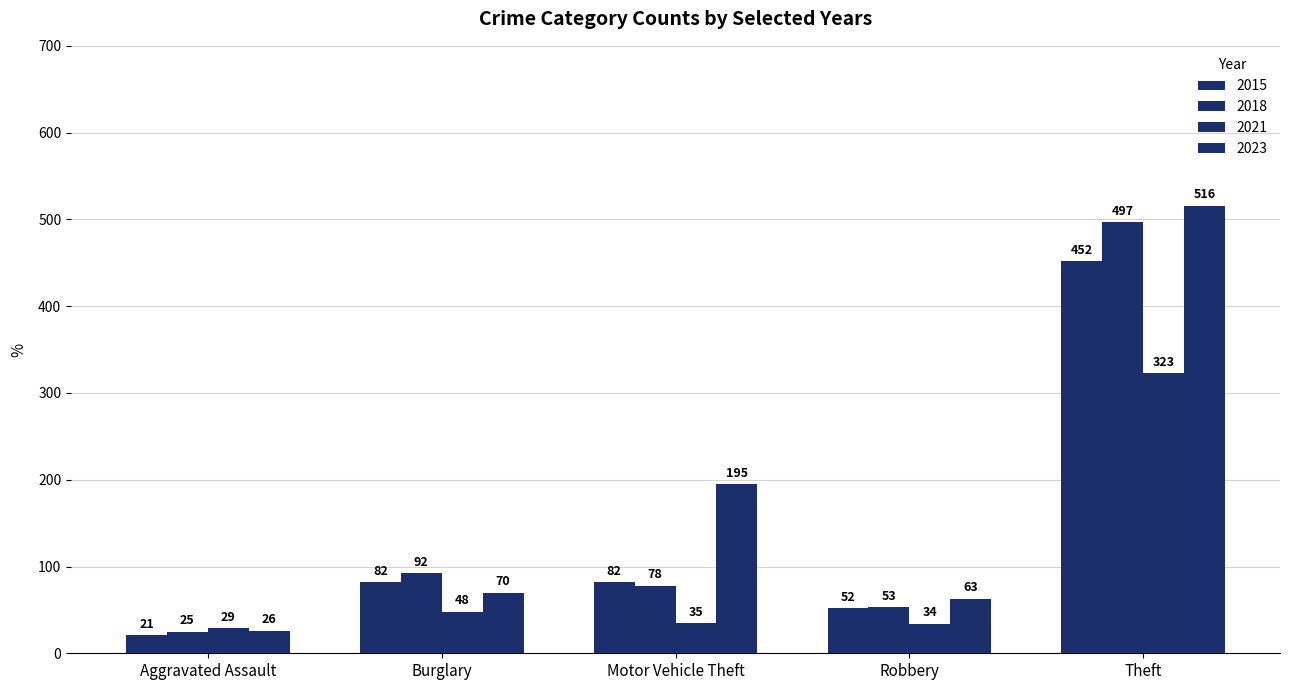

How many categories are shown in the chart?

5